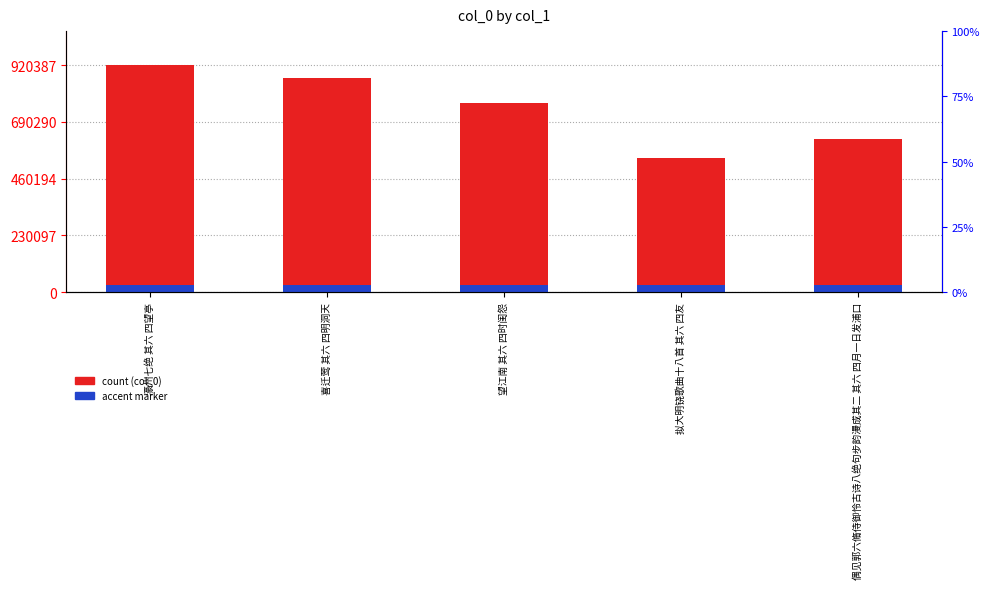

Reading left to right, transcribe all the data shown in this chart.

920387	867858	766956	542905	622381